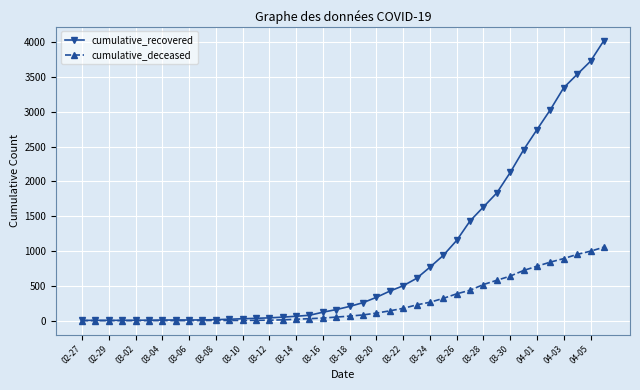

List the series in order of their overall mean, highest first.

cumulative_recovered, cumulative_deceased